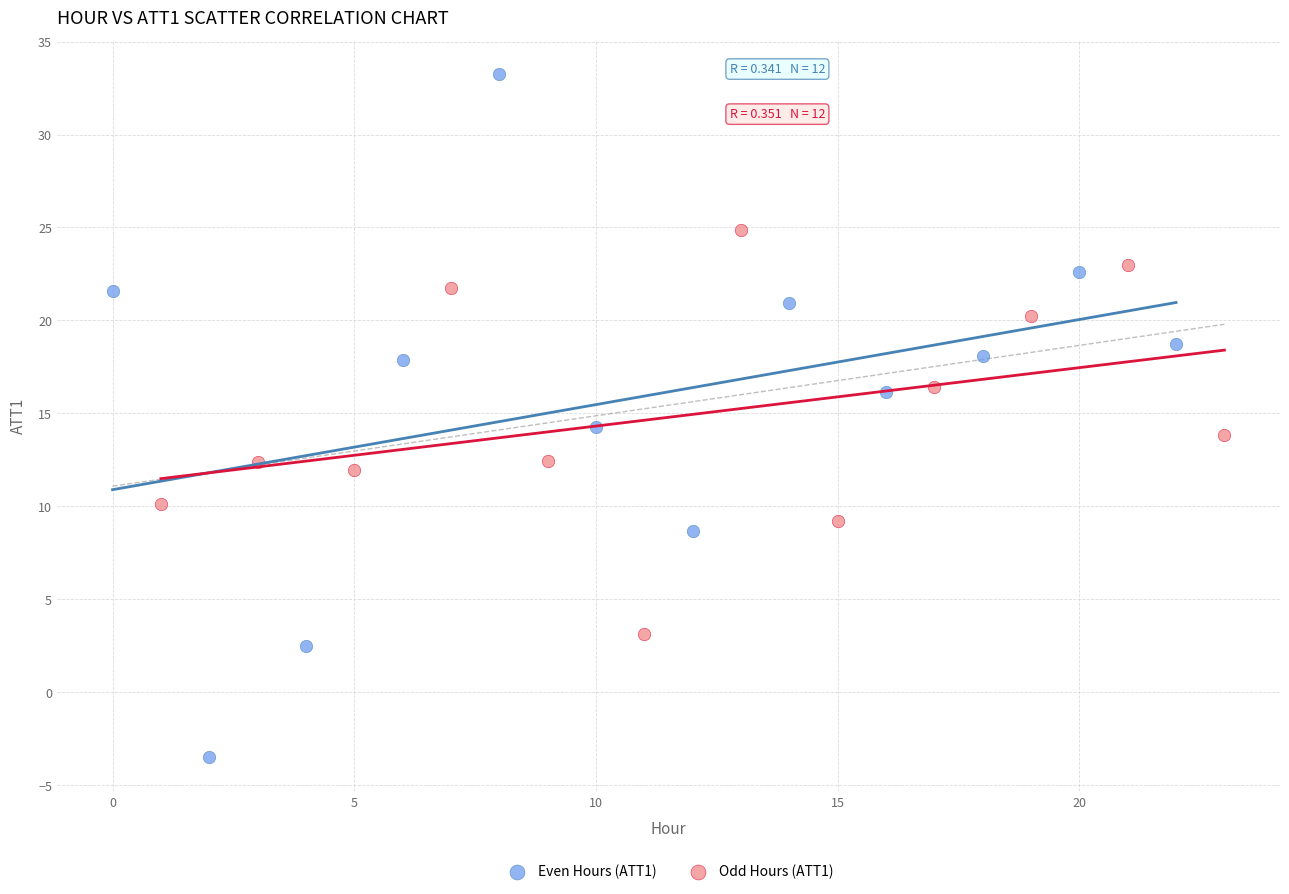

Which series reaches the minimum Y coordinate?

Even Hours (ATT1)